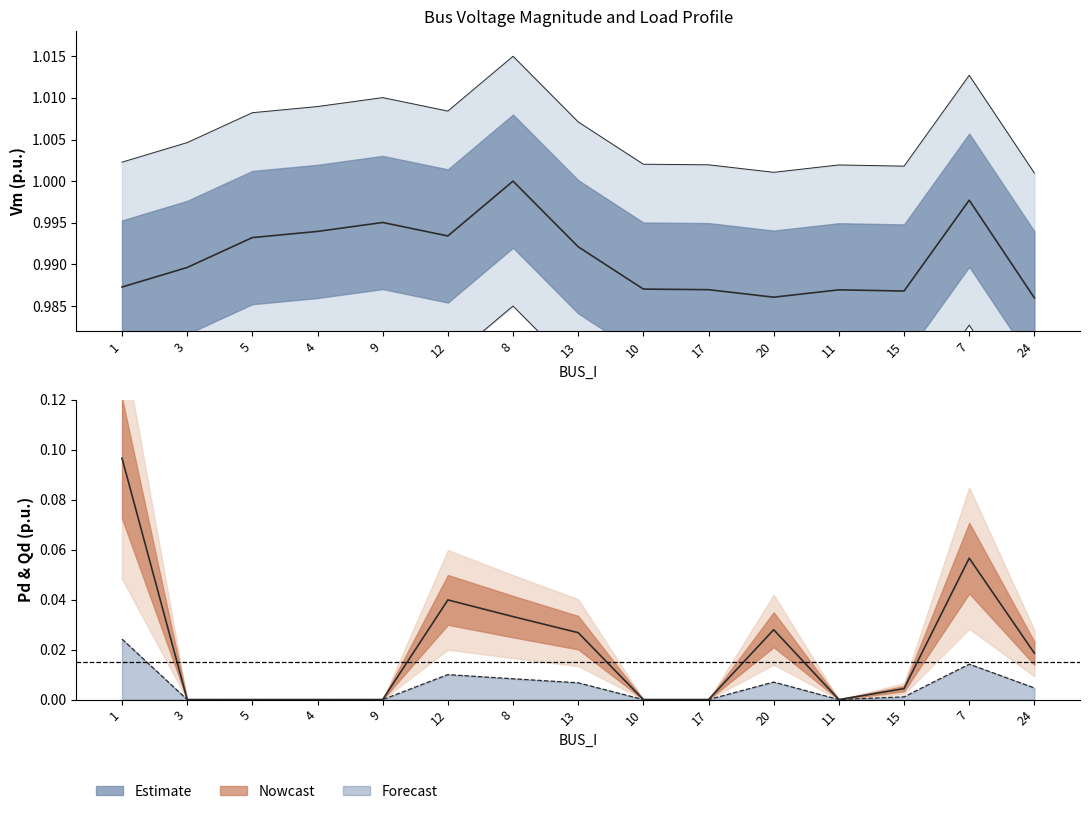

True or false: Pd has more than 2 interior local peaks.

True